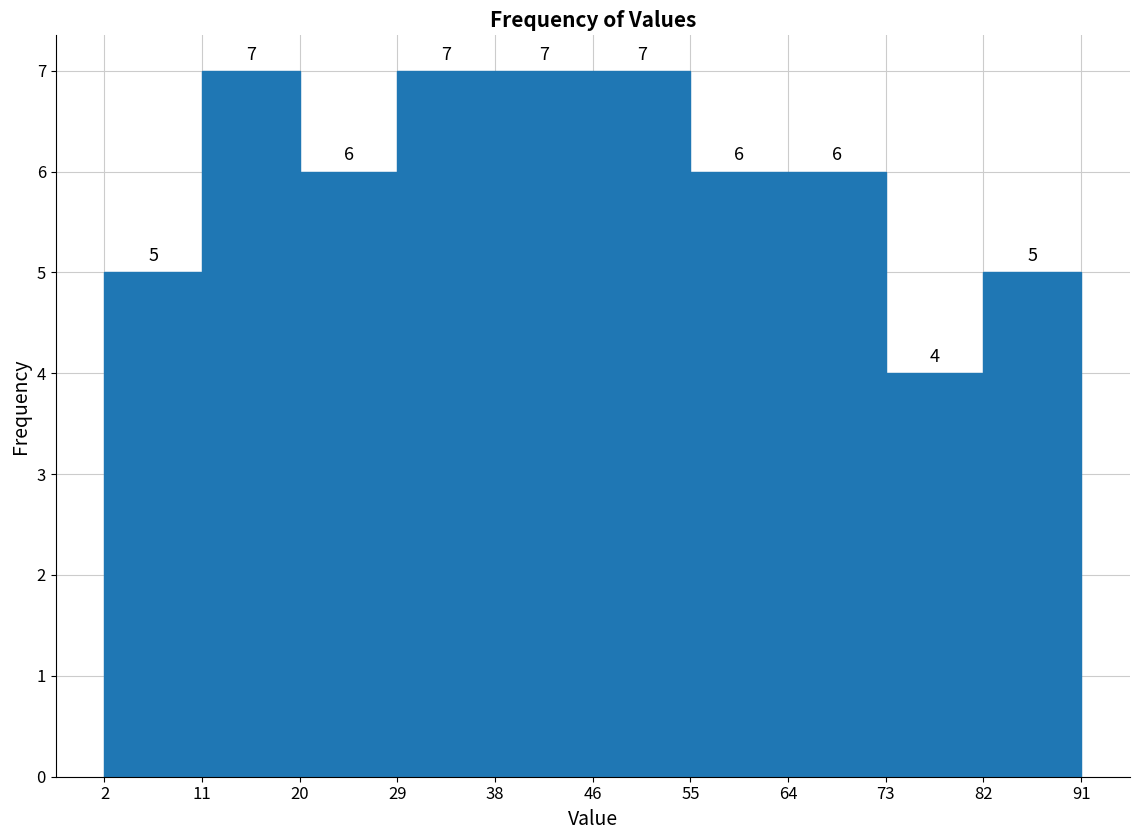

What is the height of the bar covering 11 to 20 on the x-axis?

7